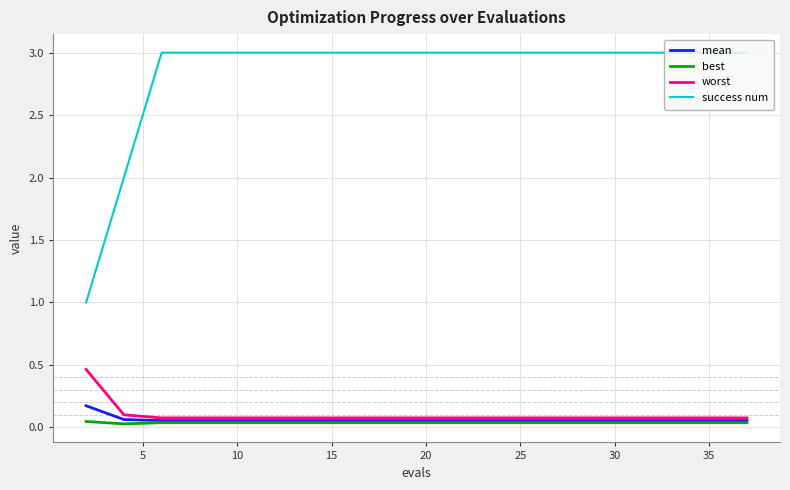

True or false: success num and best cross at least once.

False